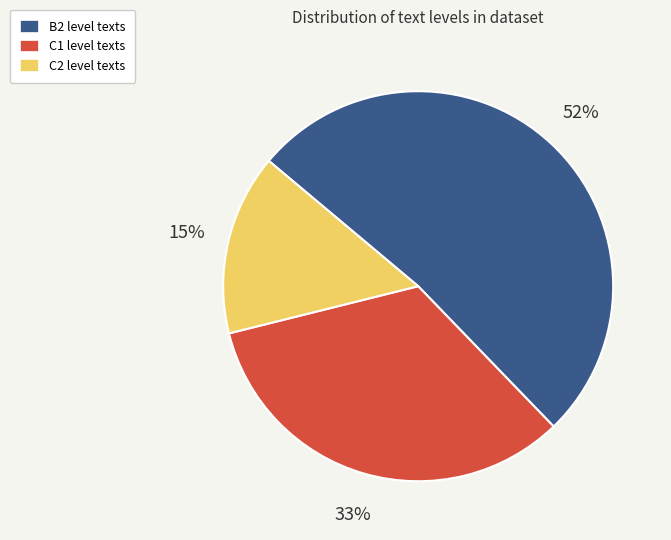

True or false: B2 accounts for 42% of the total.

False